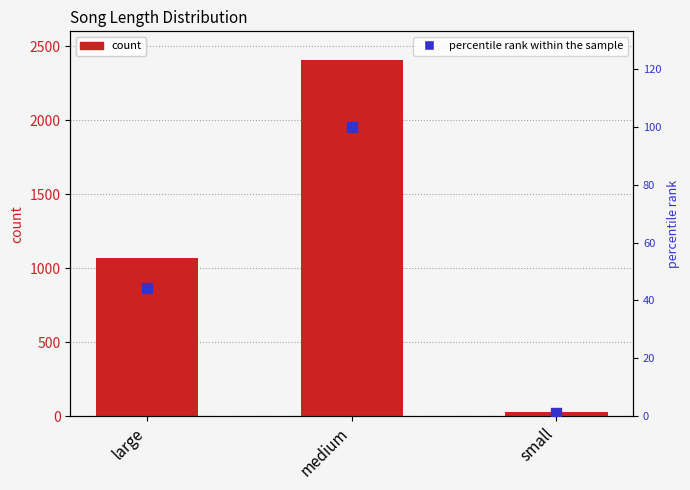

At which category is the sum across all series the highest?

medium